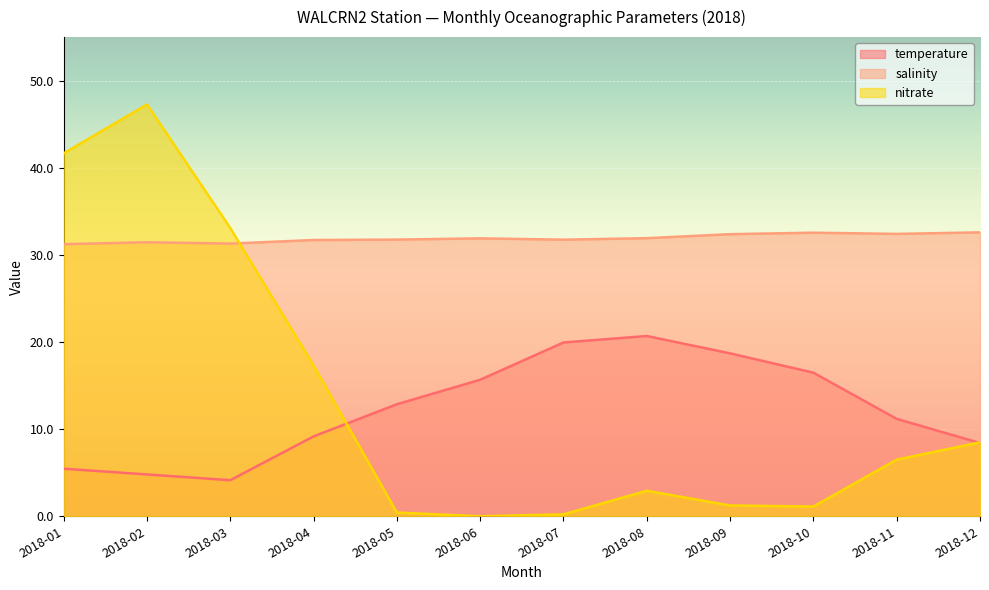

What is the difference between the temperature values at 2018-08 and 2018-06?

5.0